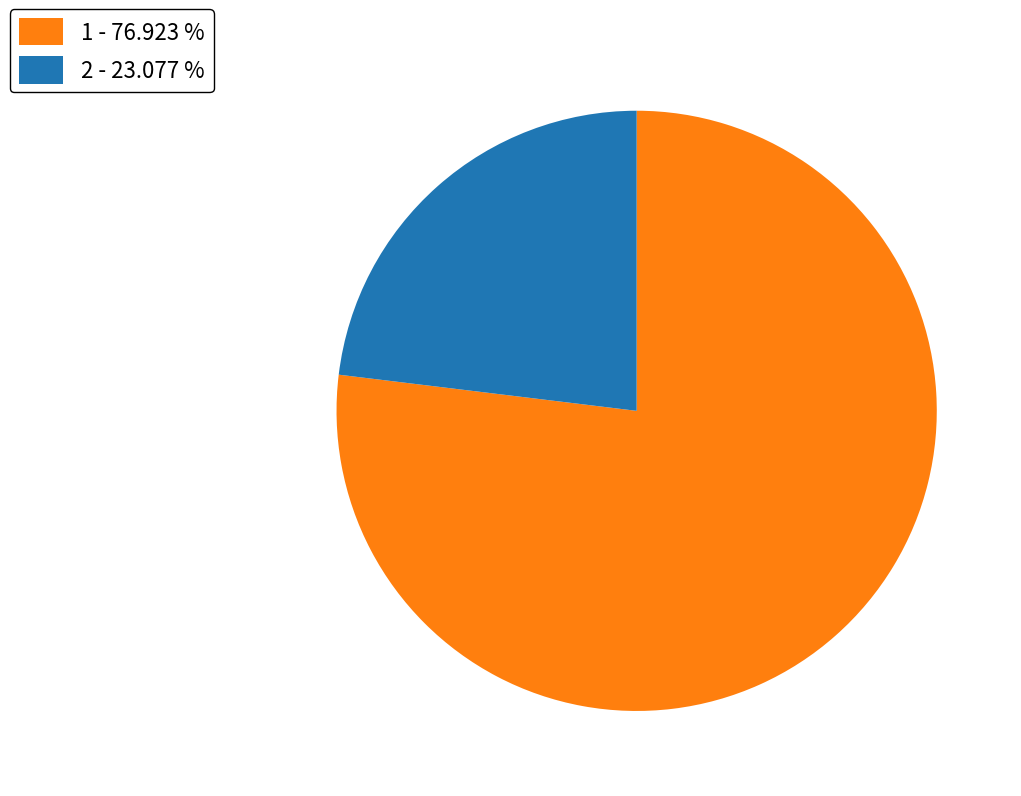

Which category accounts for the majority?

1